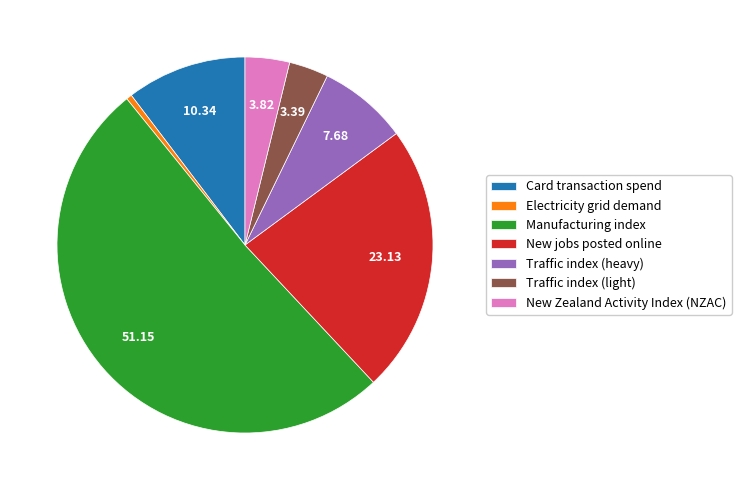

Which has a higher value, New Zealand Activity Index (NZAC) or New jobs posted online?

New jobs posted online